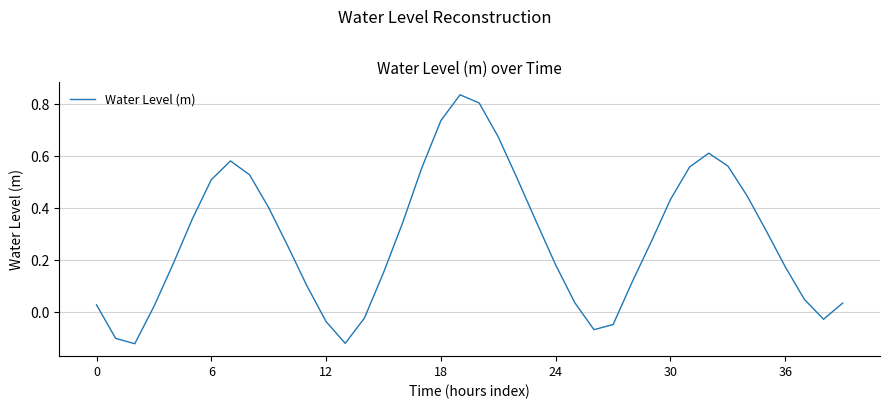

What is the sum of all values?

11.2